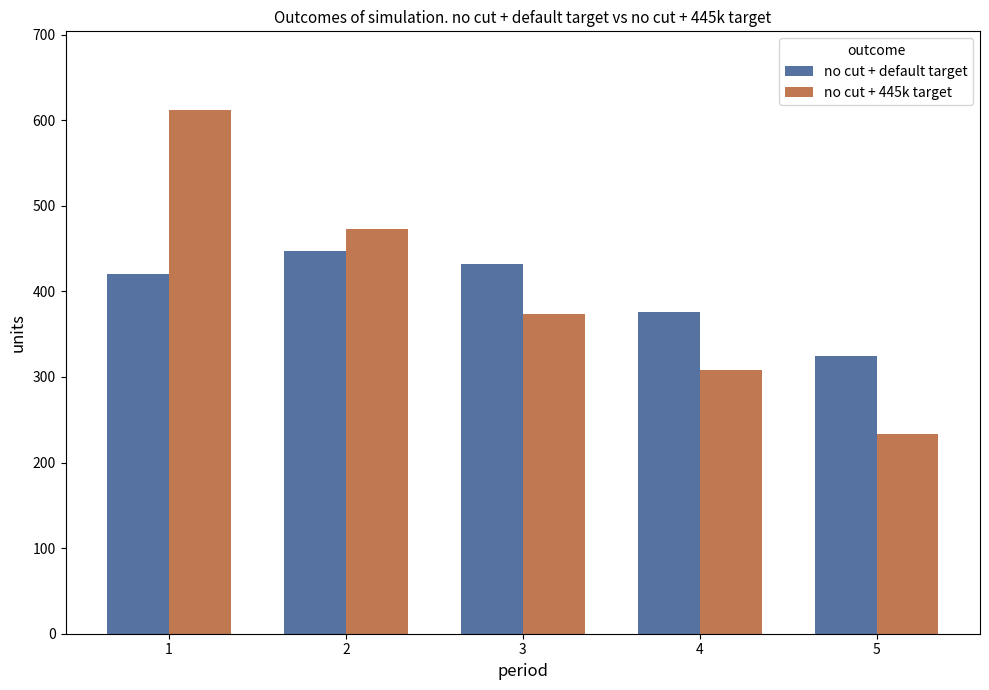

At which category does the chart reach its peak across all series?

1